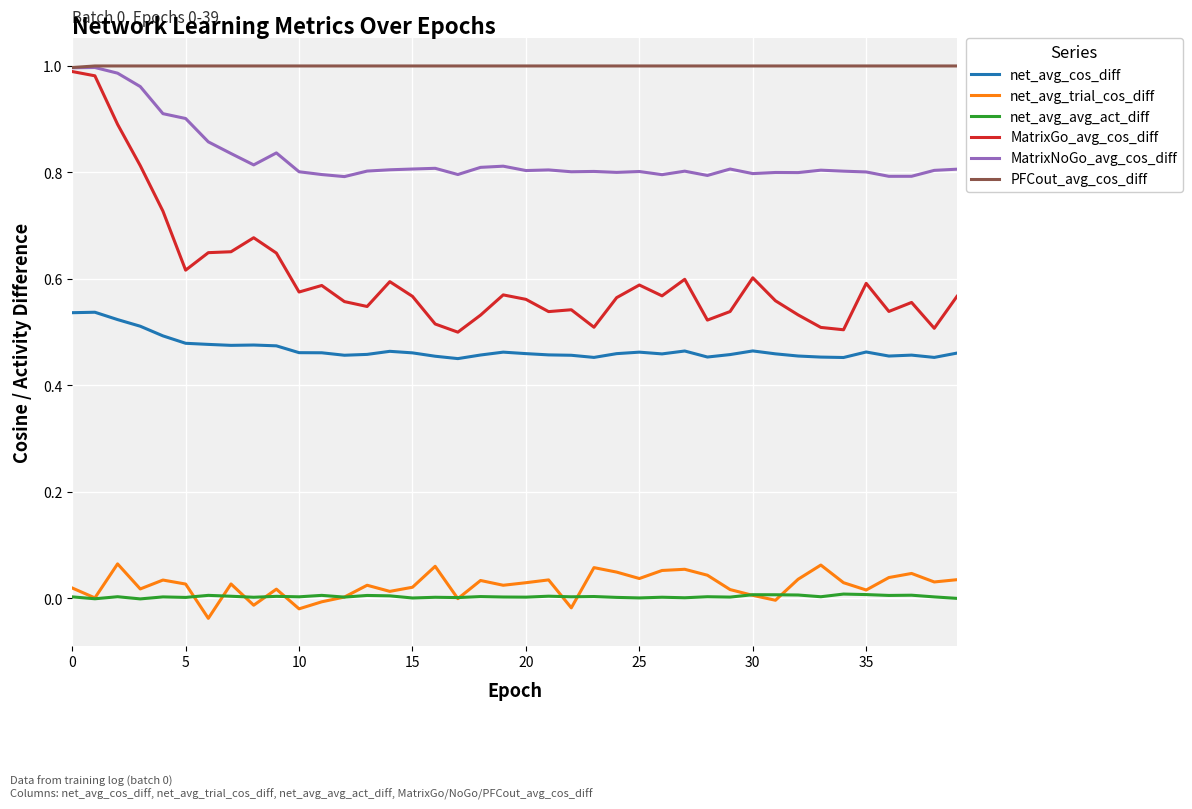

Which series has the largest range (max minus min)?

MatrixGo_avg_cos_diff